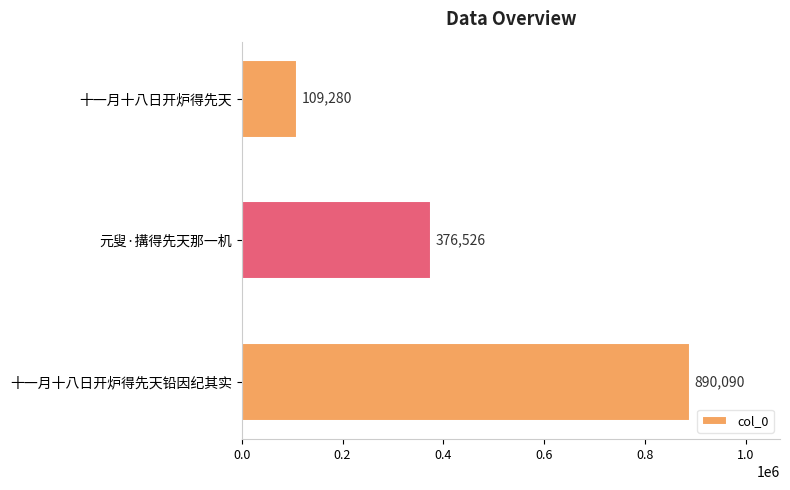

What is the sum of all values?

1375896